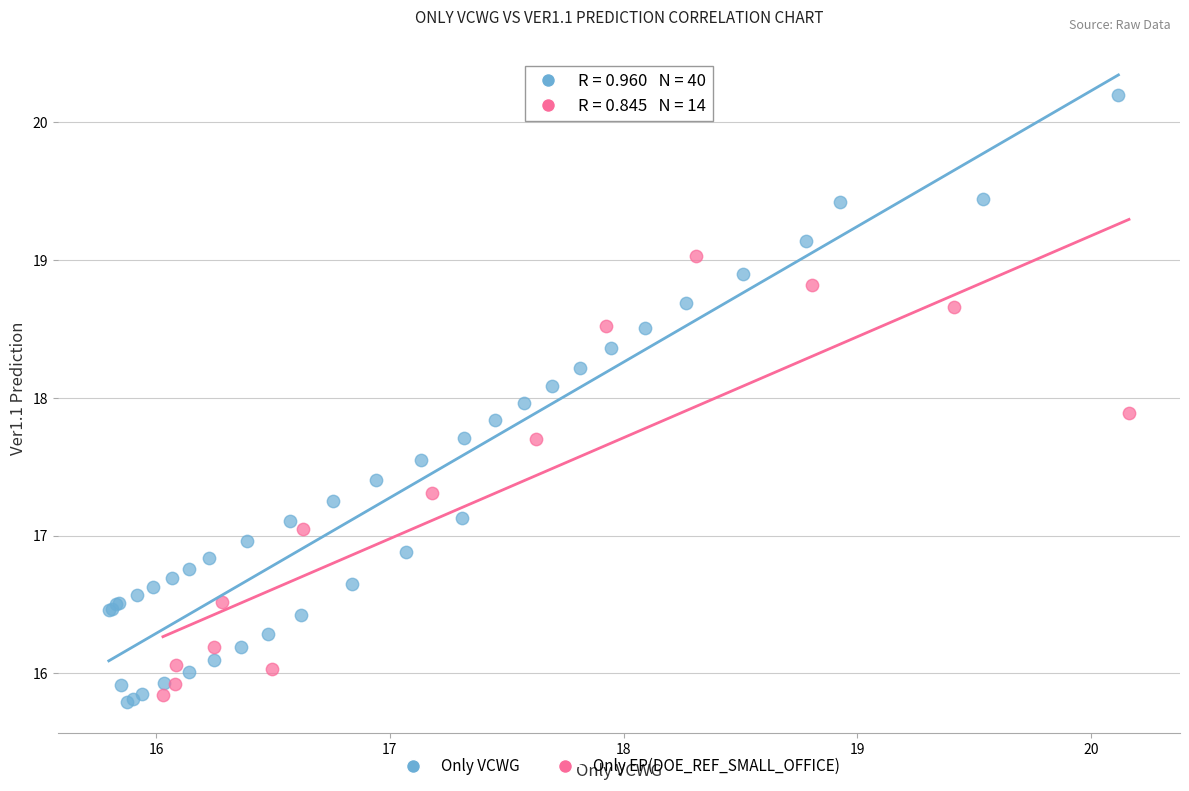

Which series reaches the maximum Y coordinate?

Only VCWG